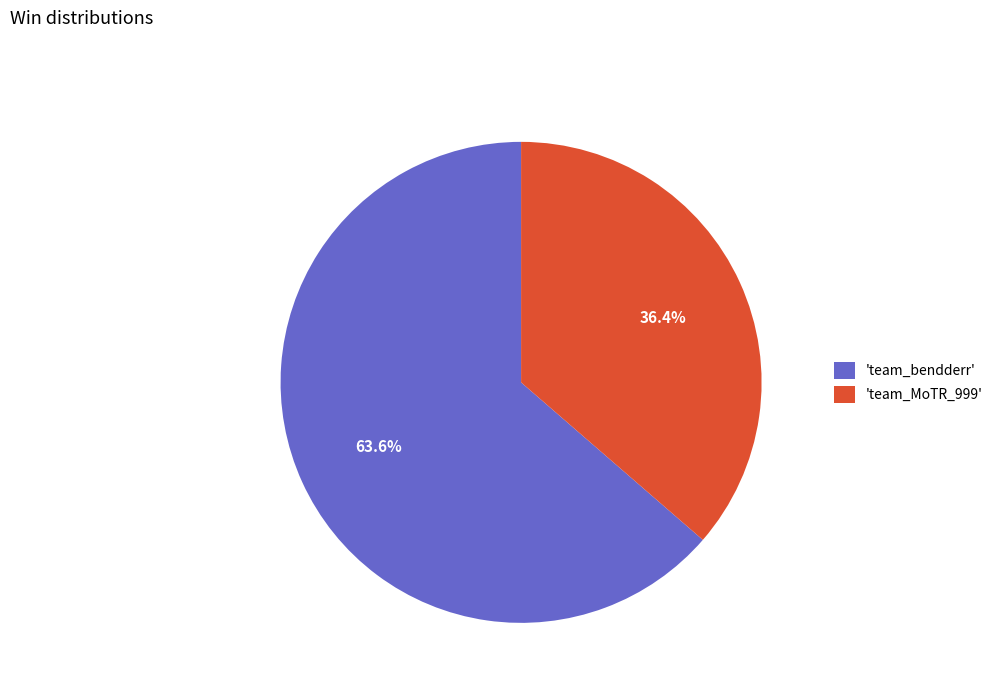

Combined, do 'team_MoTR_999' and 'team_bendderr' account for over 50%?

Yes